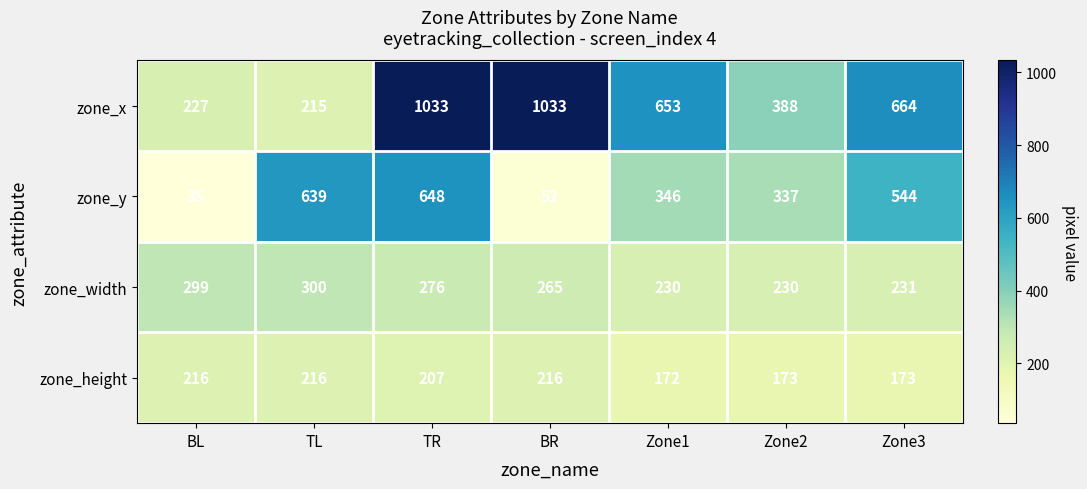

Reading left to right, list all the values displayed in this chart.

zone_x: 227	215	1033	1033	653	388	664
zone_y: 35	639	648	52	346	337	544
zone_width: 299	300	276	265	230	230	231
zone_height: 216	216	207	216	172	173	173